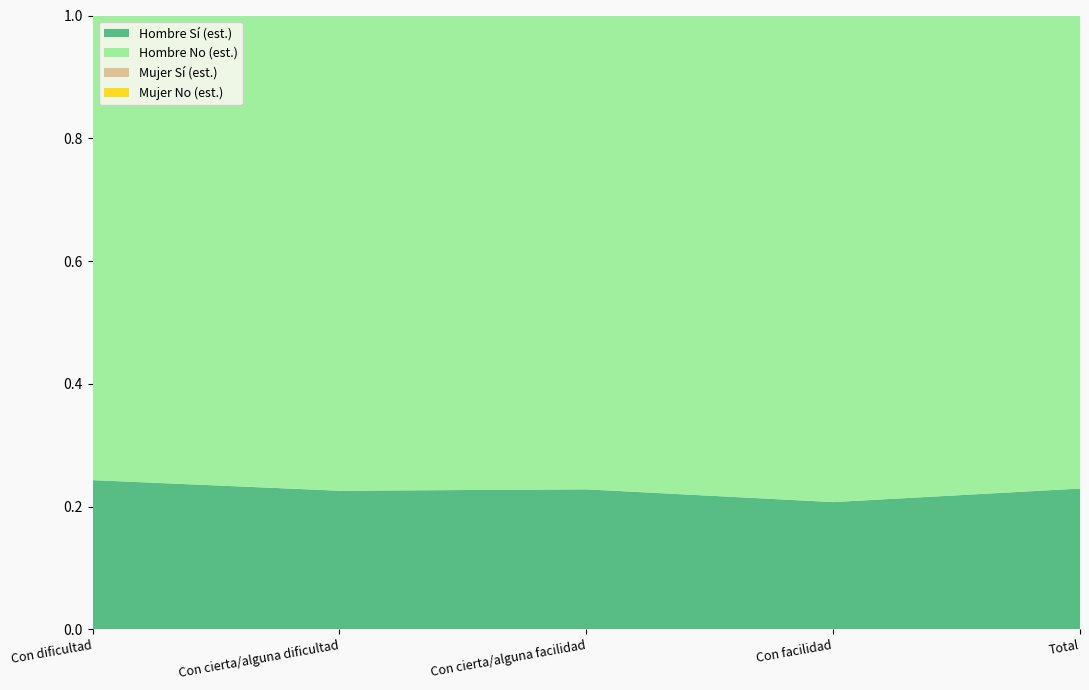

Reading left to right, transcribe all the data shown in this chart.

Hombre Sí (est.): 0.2	0.2	0.2	0.2	0.2
Hombre No (est.): 0.8	0.8	0.8	0.8	0.8
Mujer Sí (est.): 0.4	0.3	0.3	0.3	0.3
Mujer No (est.): 0.6	0.7	0.7	0.7	0.7